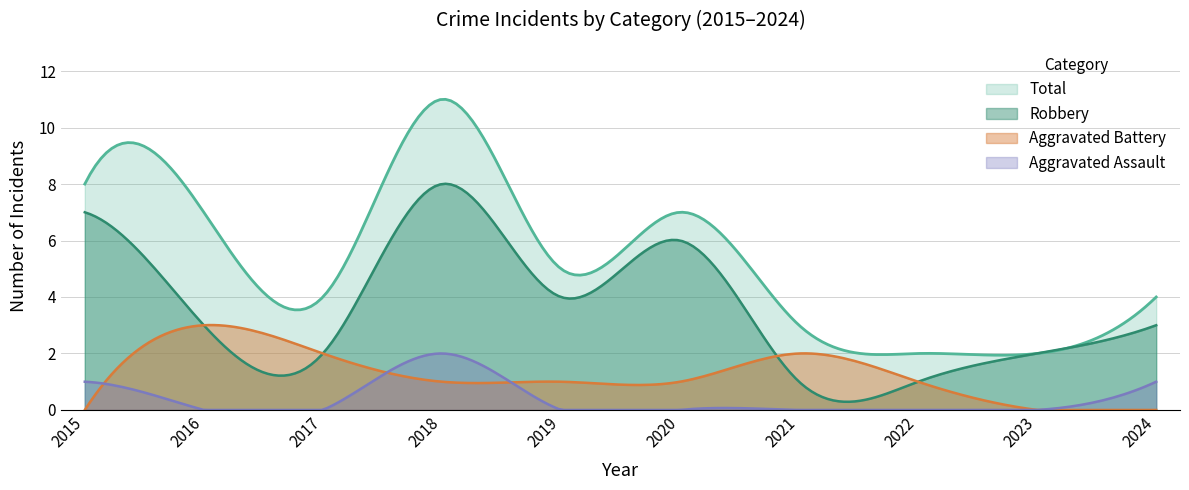

Is the value of Aggravated Assault at 2020 greater than the value of Total at 2020?

No